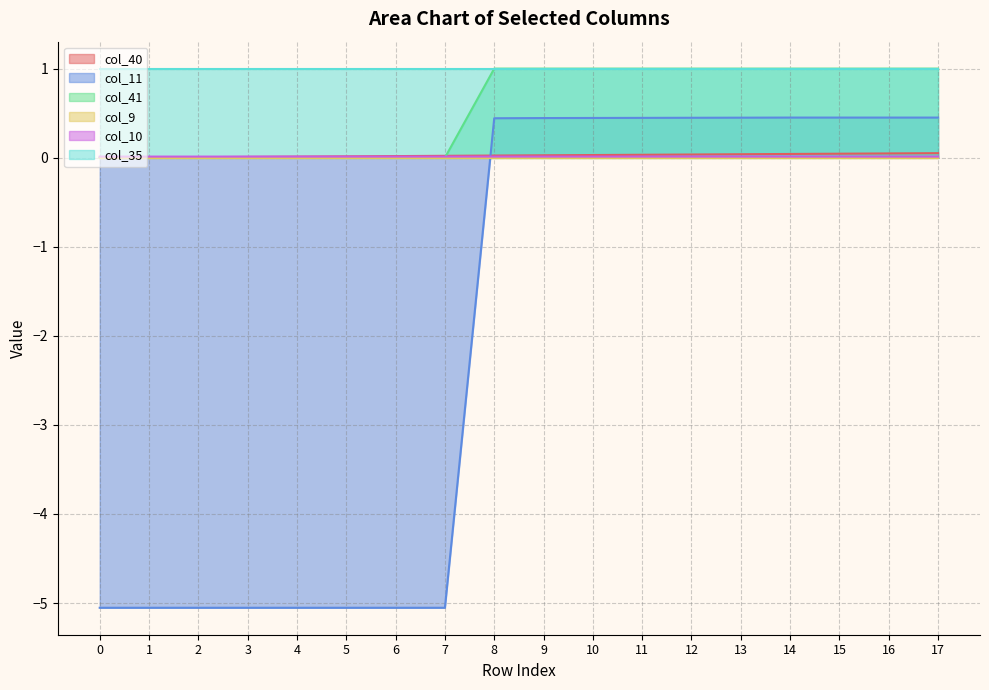

Which series has the largest total across all categories?

col_35